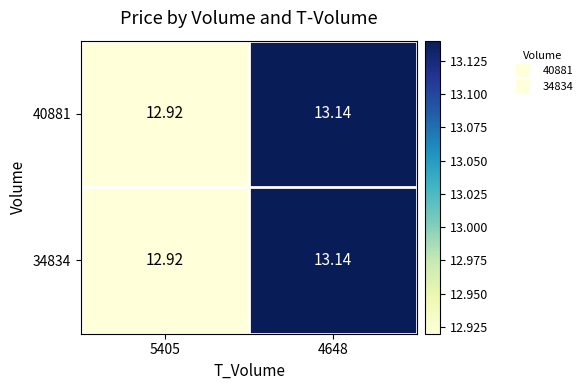

Is the value of 34834 at 4648 greater than the value of 40881 at 5405?

Yes